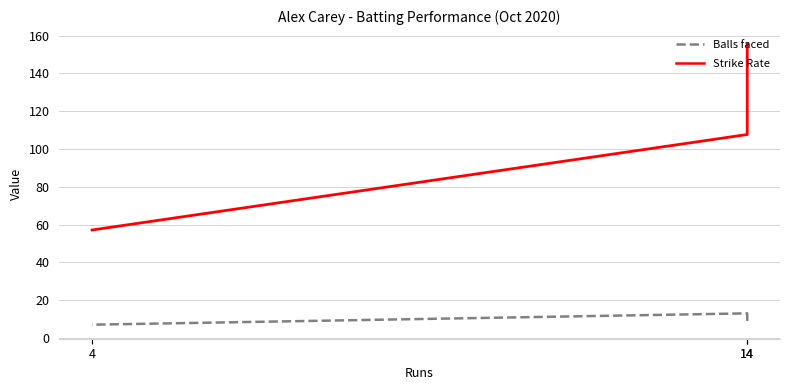

The value of Strike Rate at 14 is 107.7. True or false?

True